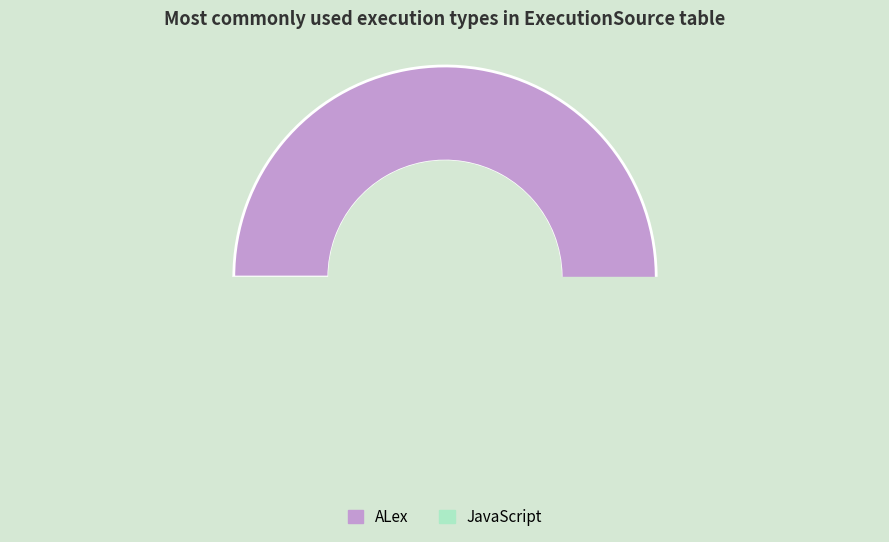

True or false: ALex accounts for 81% of the total.

False